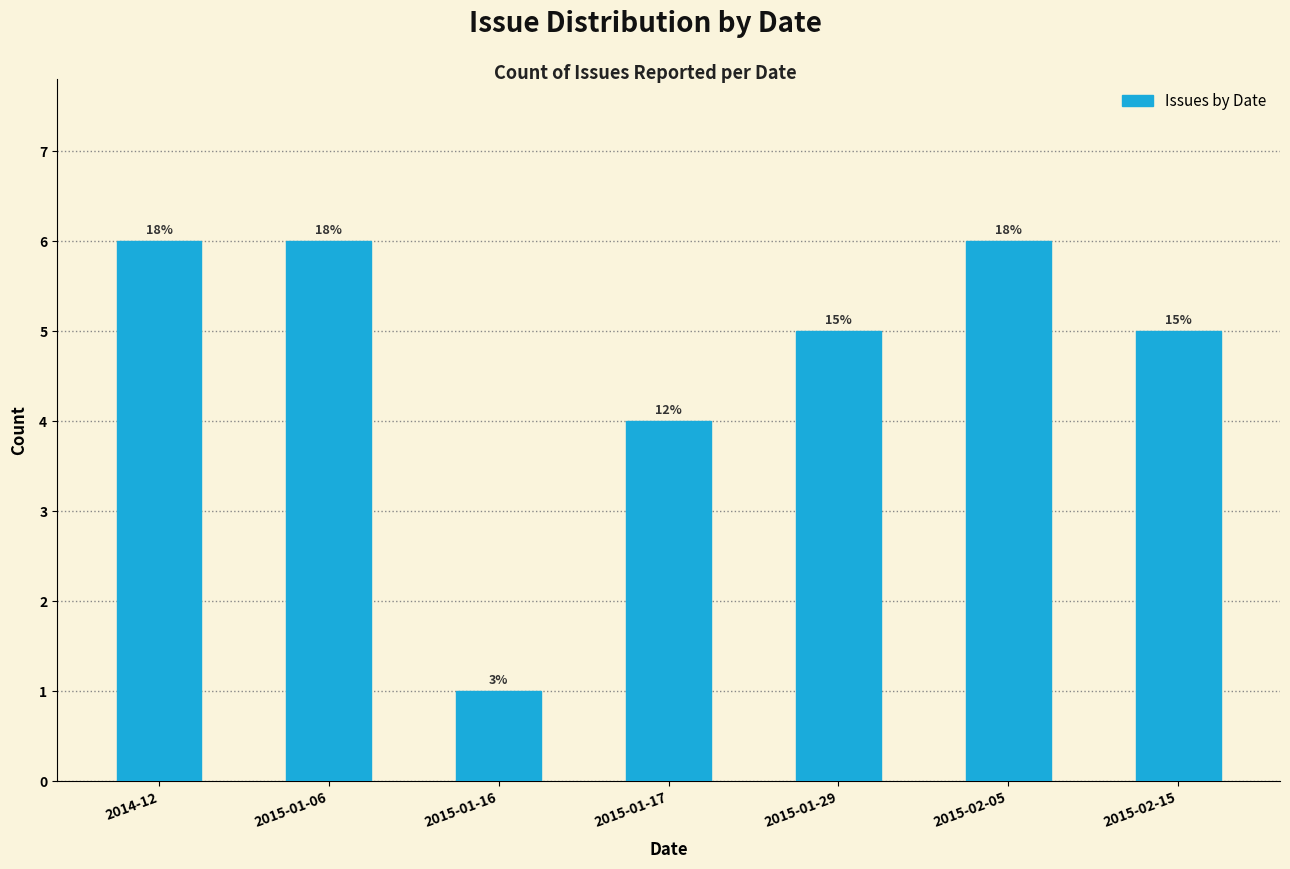

How many bars are there in total?

7